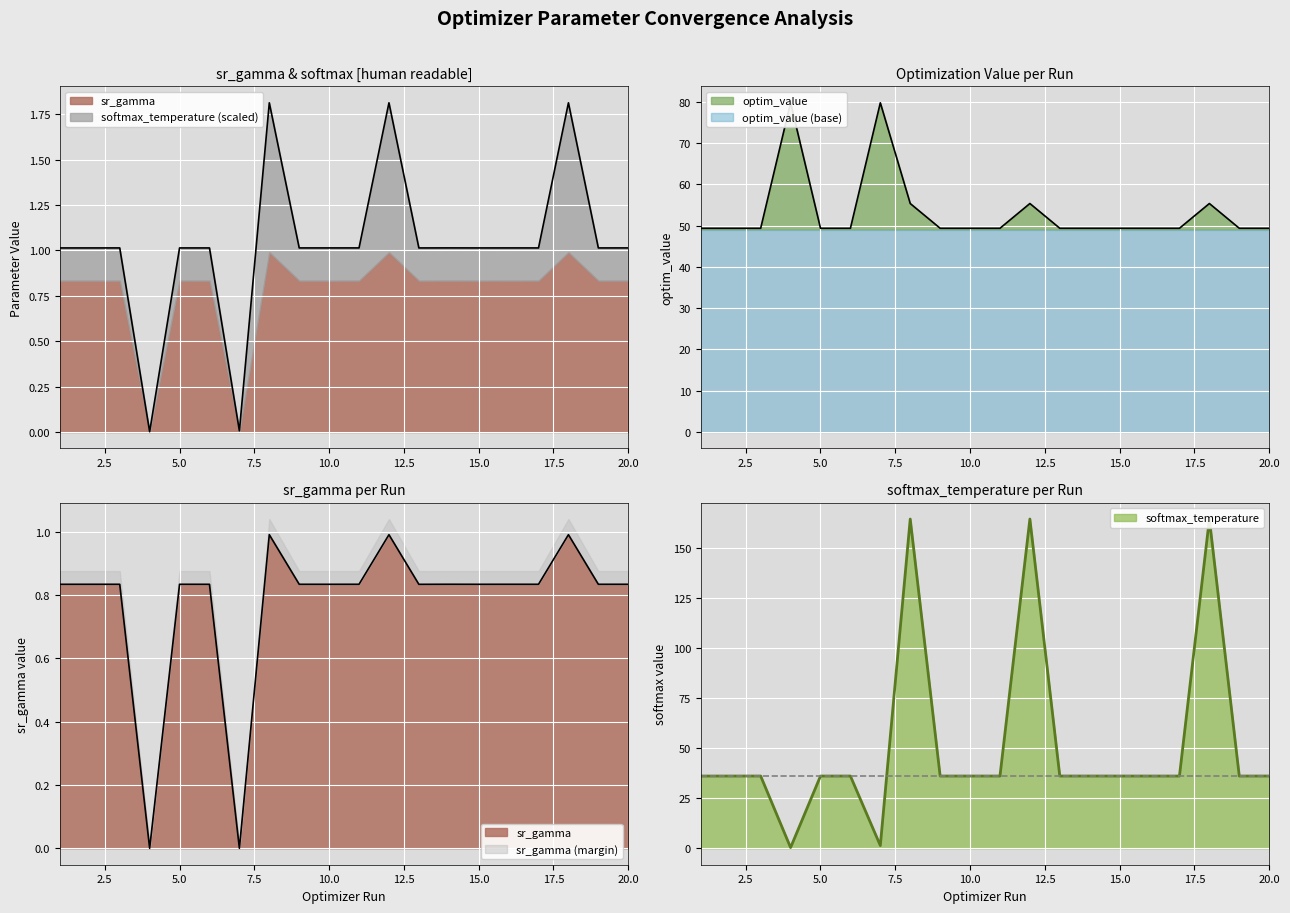

At which category is the sum across all series the highest?

12